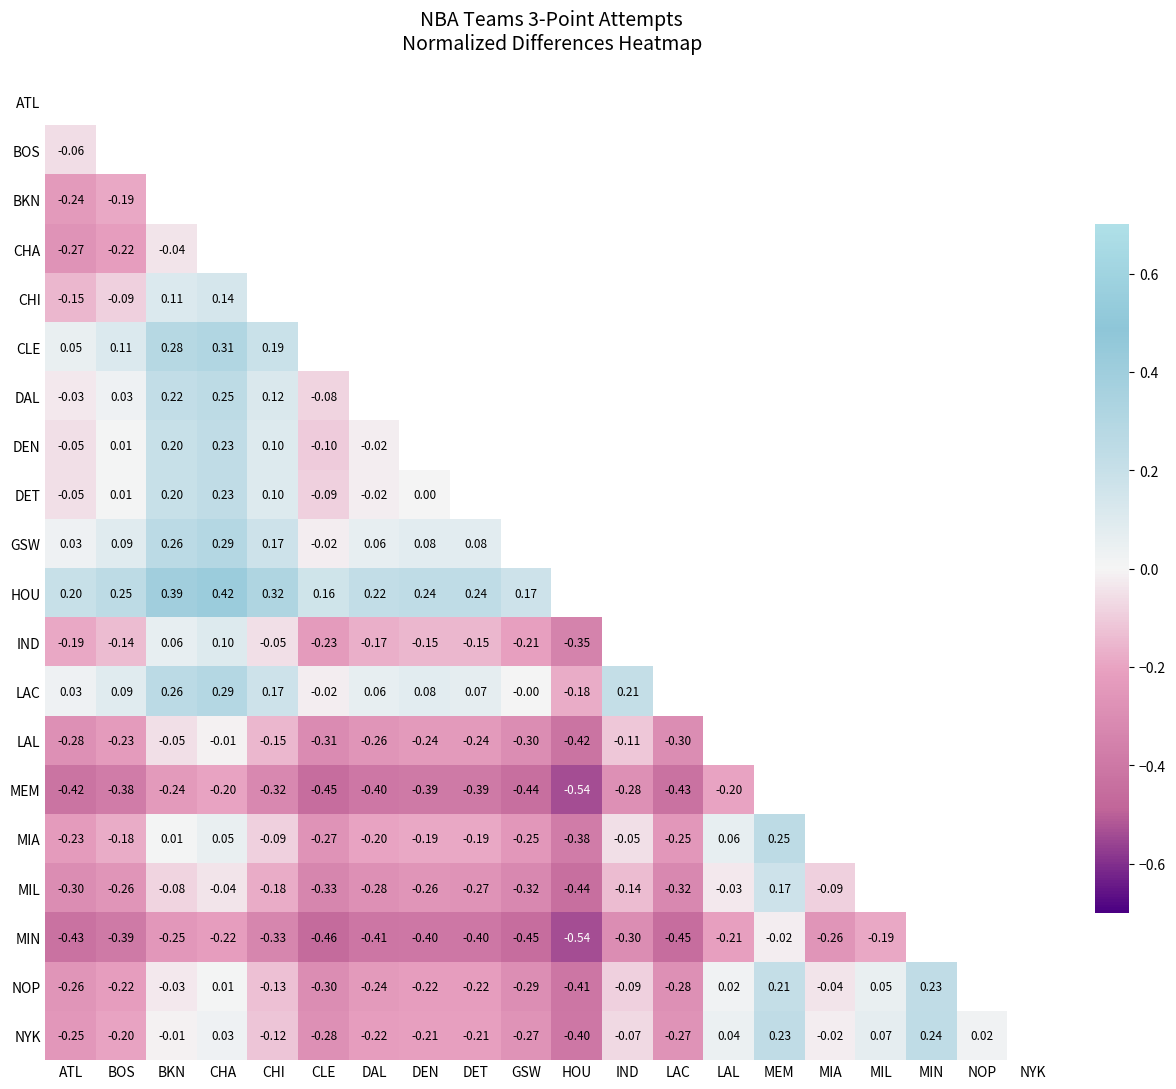

The value of CLE at CHA is 0.5. True or false?

False